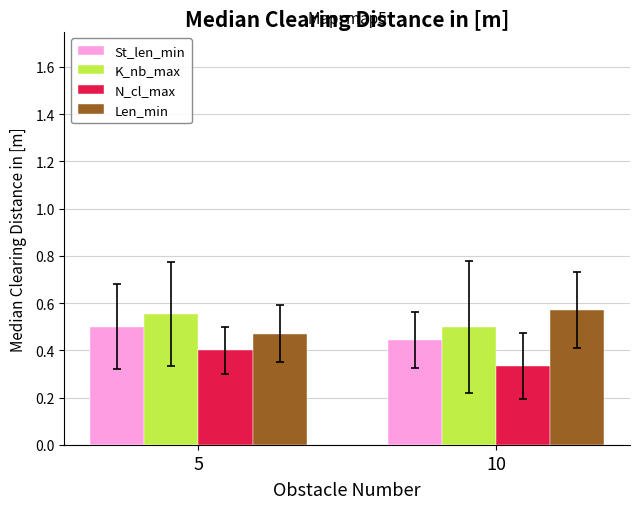

At 10, list the series in order from largest to smallest.

Len_min, K_nb_max, St_len_min, N_cl_max